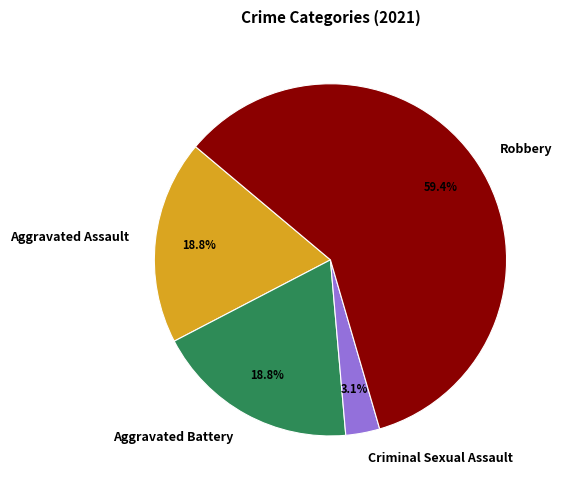

Is it true that Aggravated Assault is 9% of the pie?

False